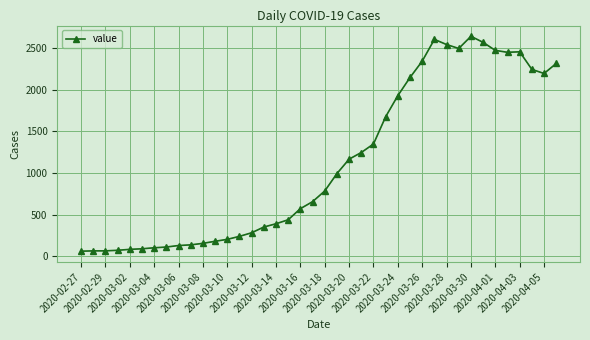

What is the difference between the second highest and minimum values?

2541